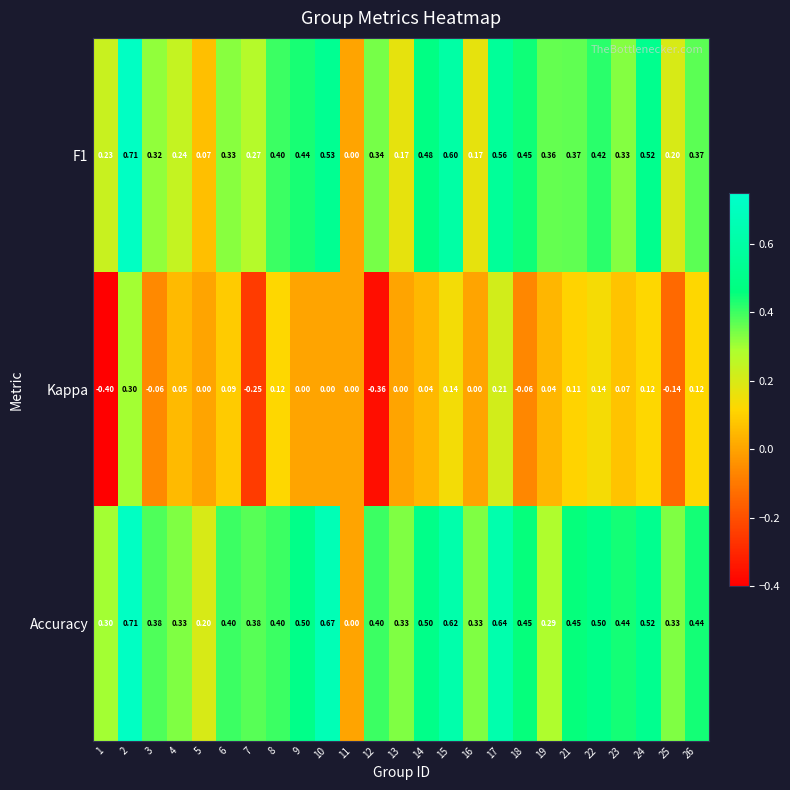

Count the number of categories in the chart.

25